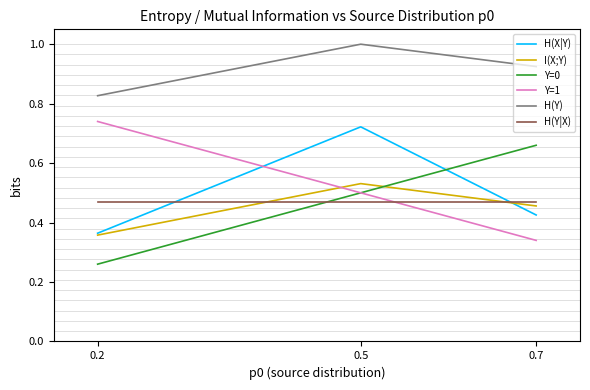

How many Y=0 values are between 0 and 1?

3